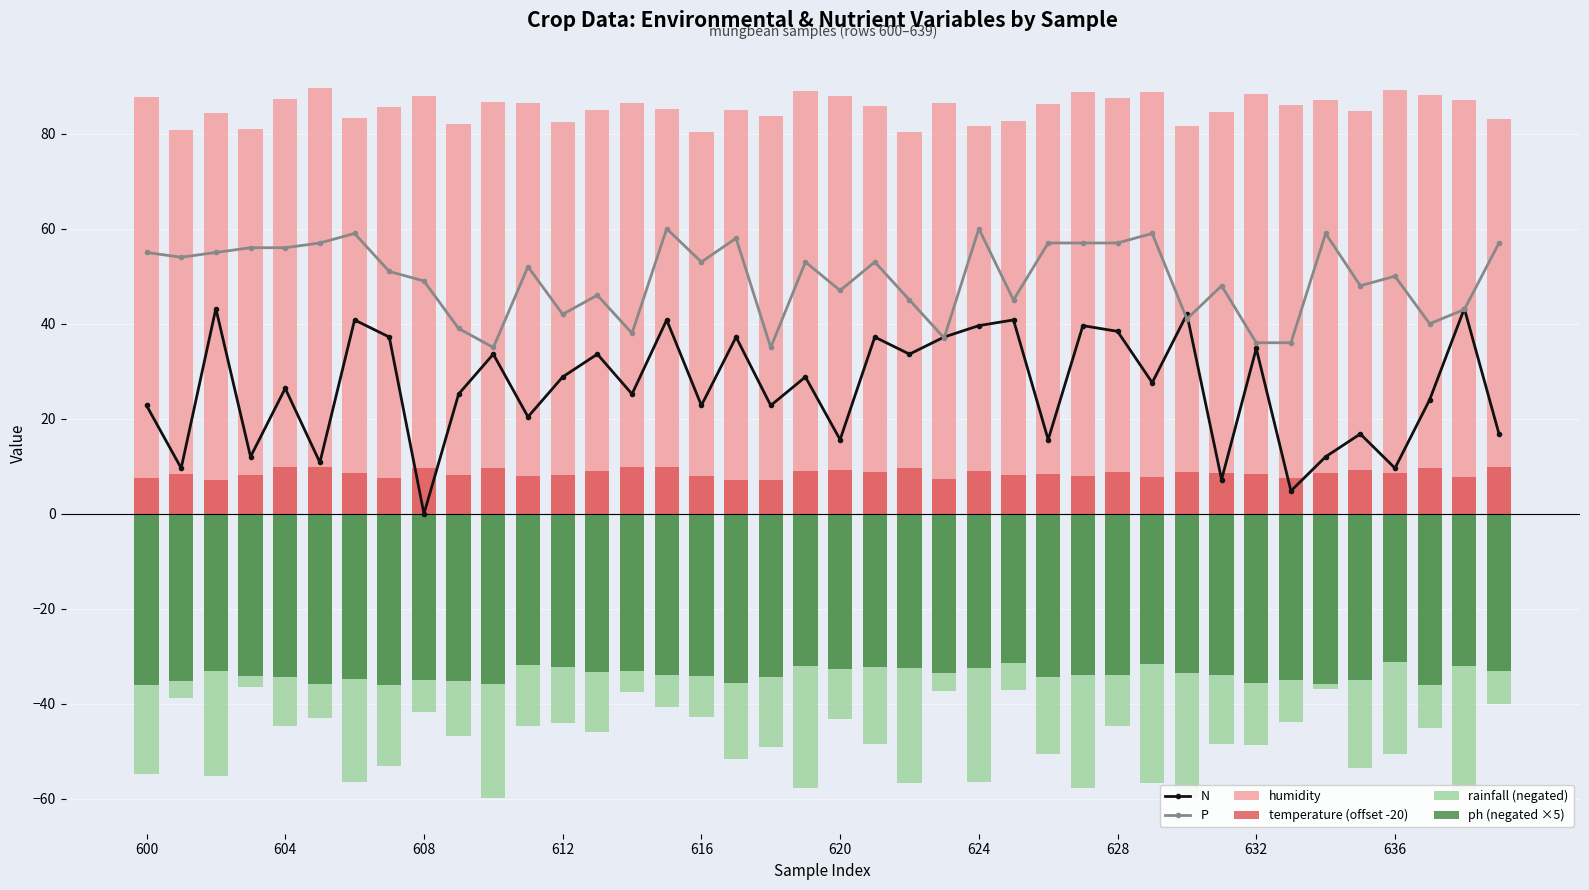

What is the difference between the maximum and minimum values in the N series?

43.2